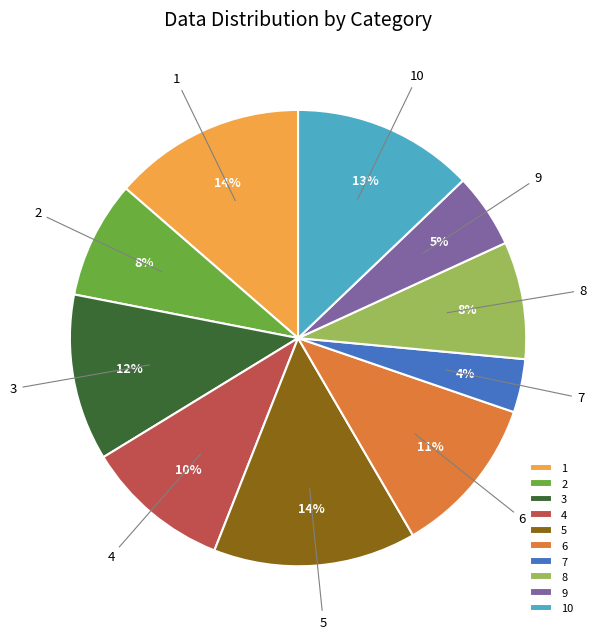

Which has a higher value, 5 or 9?

5